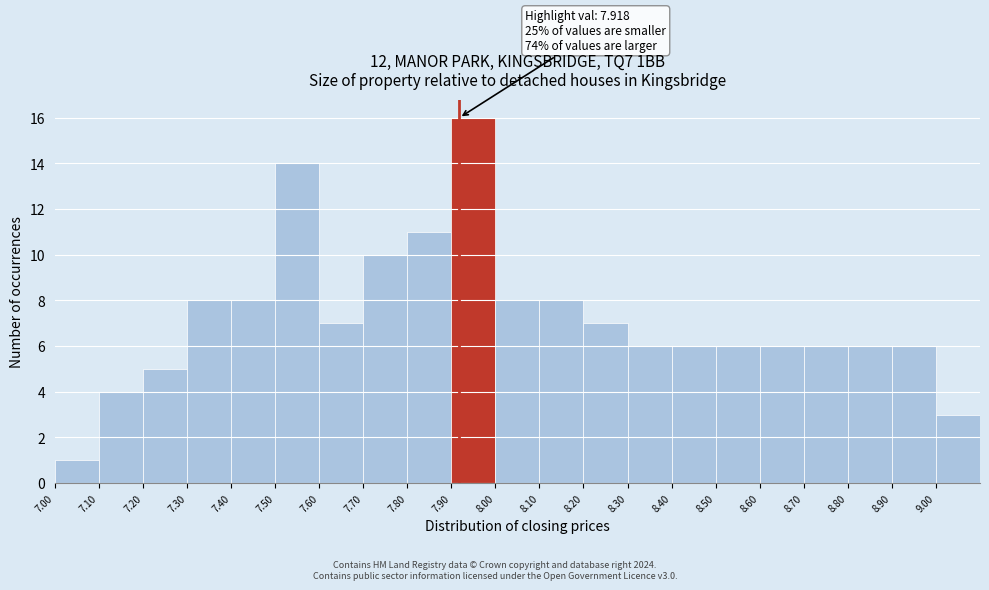

Which range on the x-axis has the tallest bar?

7.9 to 8.0